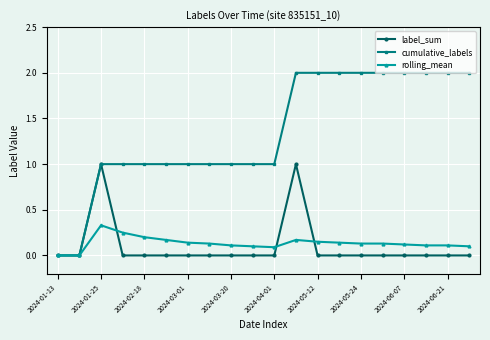

Which series has the widest spread of values?

cumulative_labels